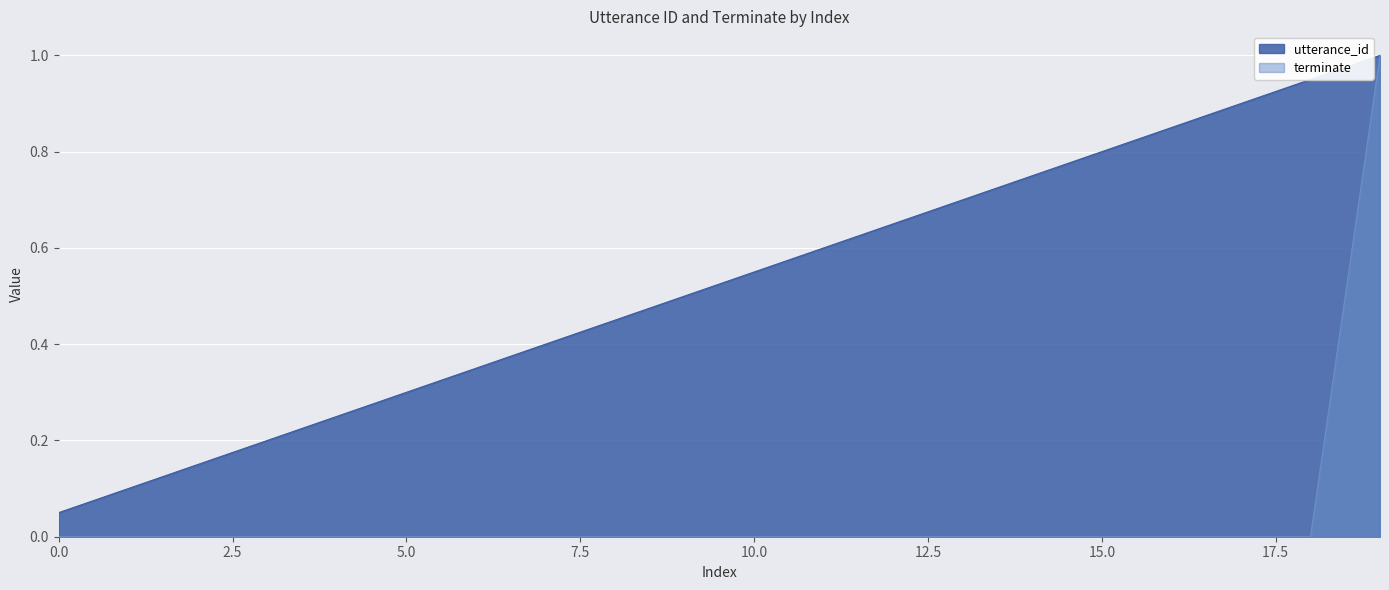

Rank the series at 3 from lowest to highest value.

terminate, utterance_id